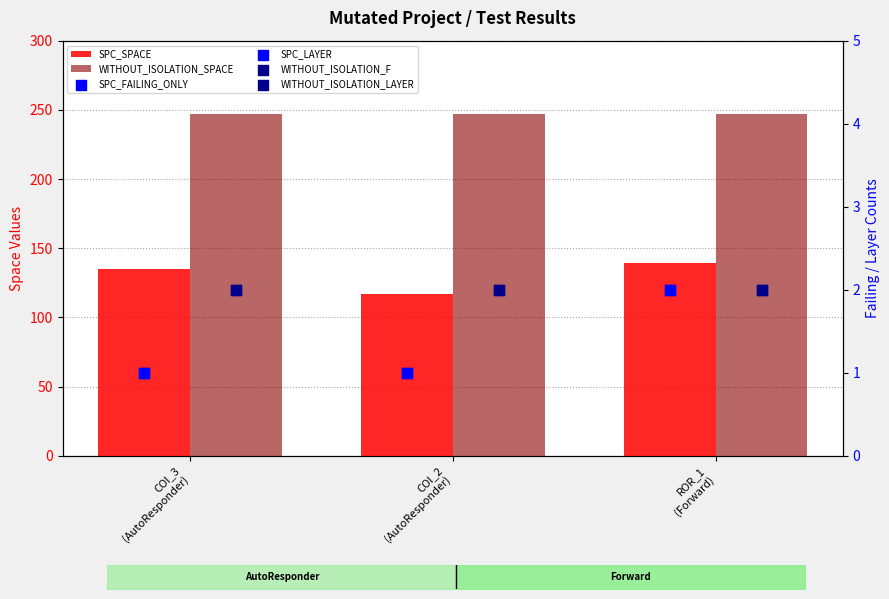

Which series reaches the minimum Y coordinate?

SPC_FAILING_ONLY